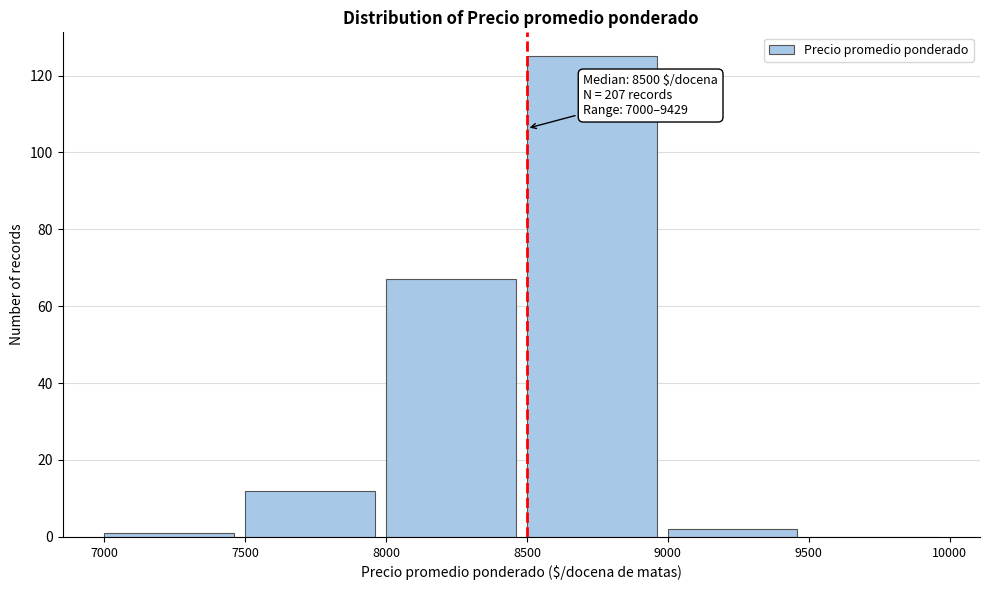

Which range on the x-axis has the tallest bar?

8500 to 9000